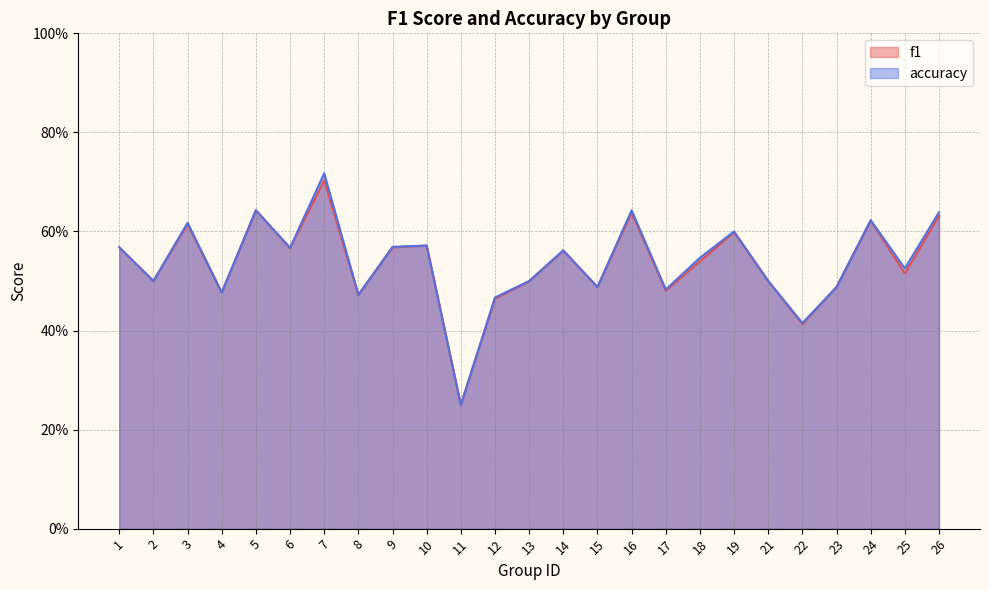

At which label is f1 closest to 0?

11